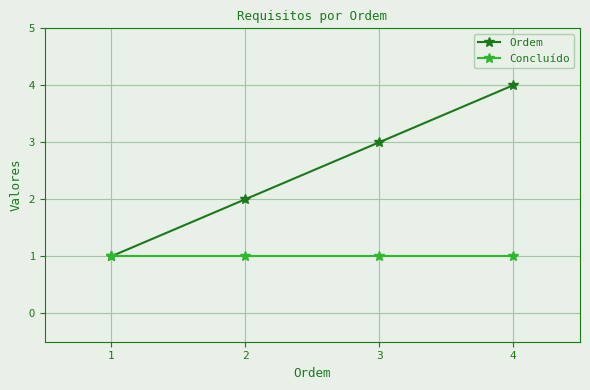

Reading left to right, extract all data points from this chart.

Ordem: 1=1	2=2	3=3	4=4
Concluído: 1=1	2=1	3=1	4=1